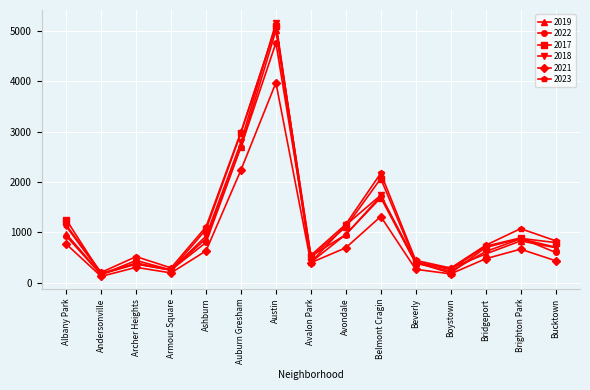

At which category does the chart reach its peak across all series?

Austin